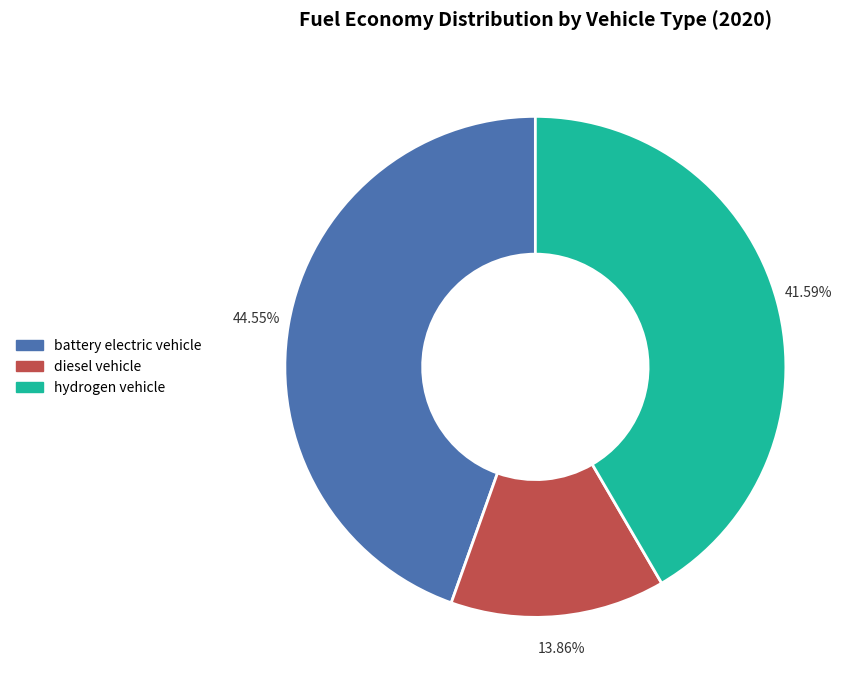

What percentage is the battery electric vehicle slice, to the nearest percent?

45%